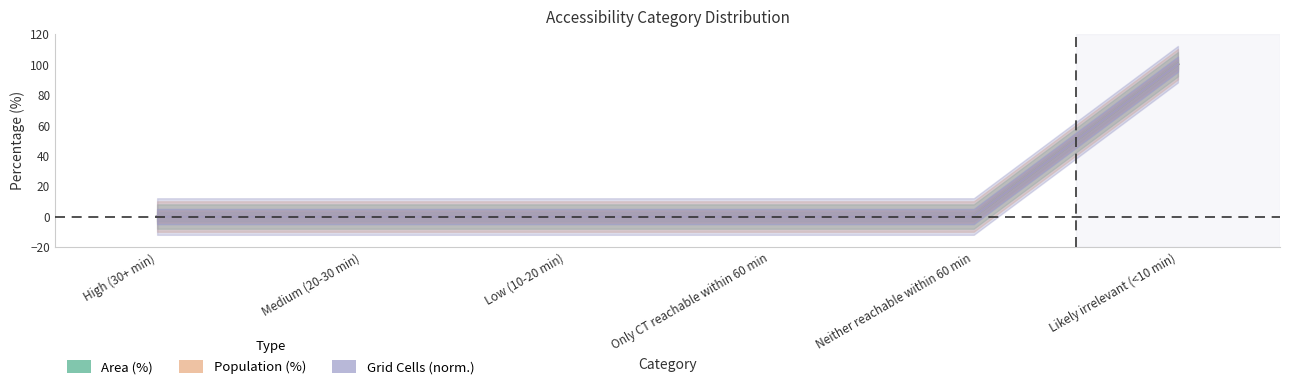

Which series has the largest total across all categories?

Area (%)